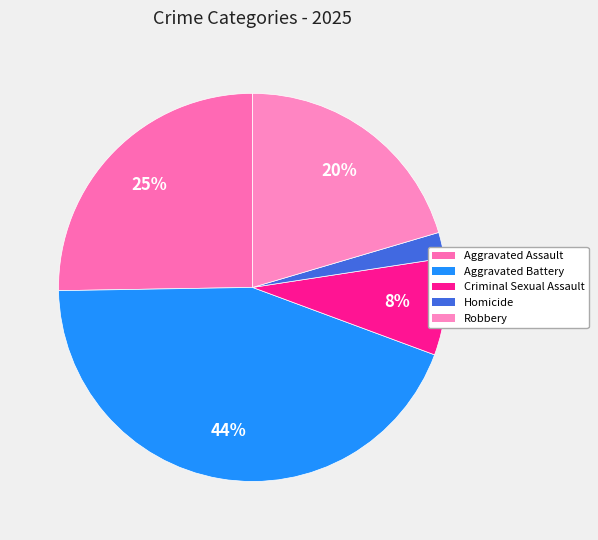

Does any single category account for the majority?

No